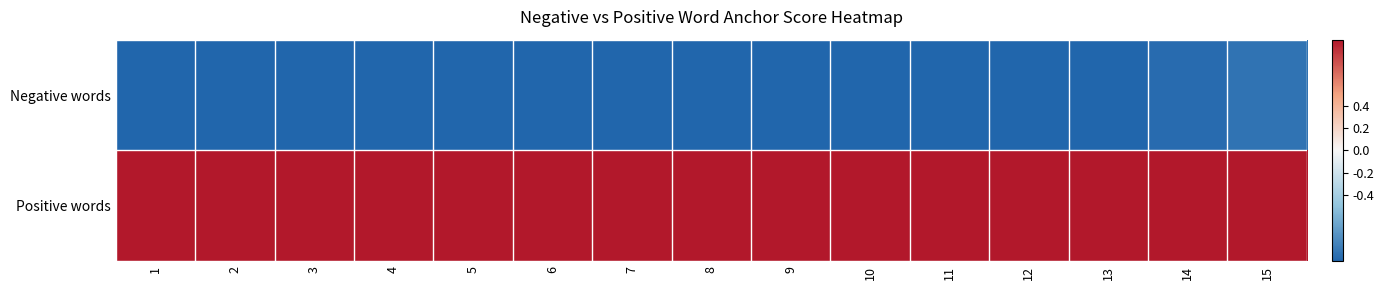

Which label corresponds to the largest value in the chart?

1